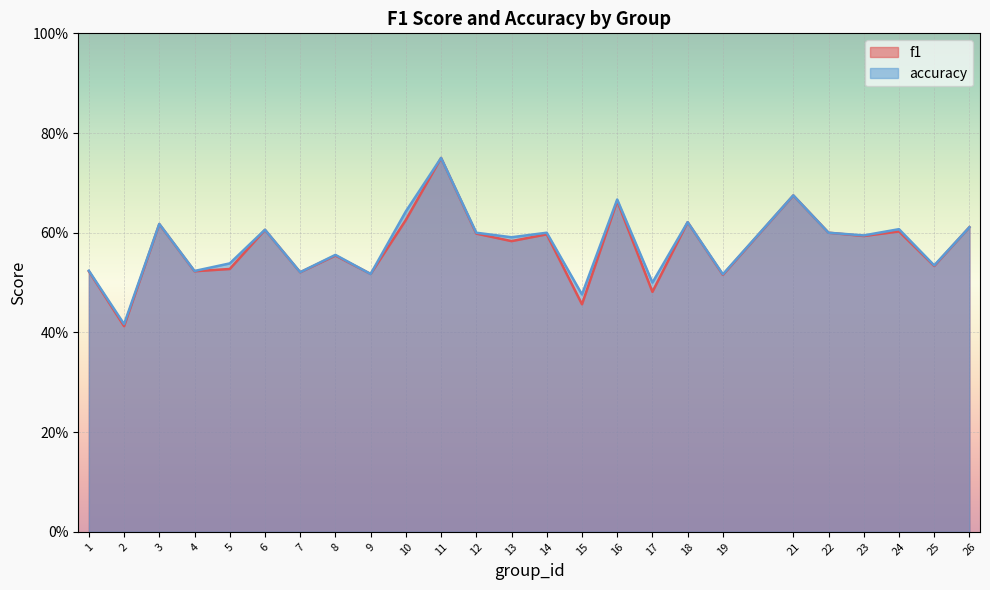

Is the value of accuracy at 17 greater than the value of f1 at 22?

No